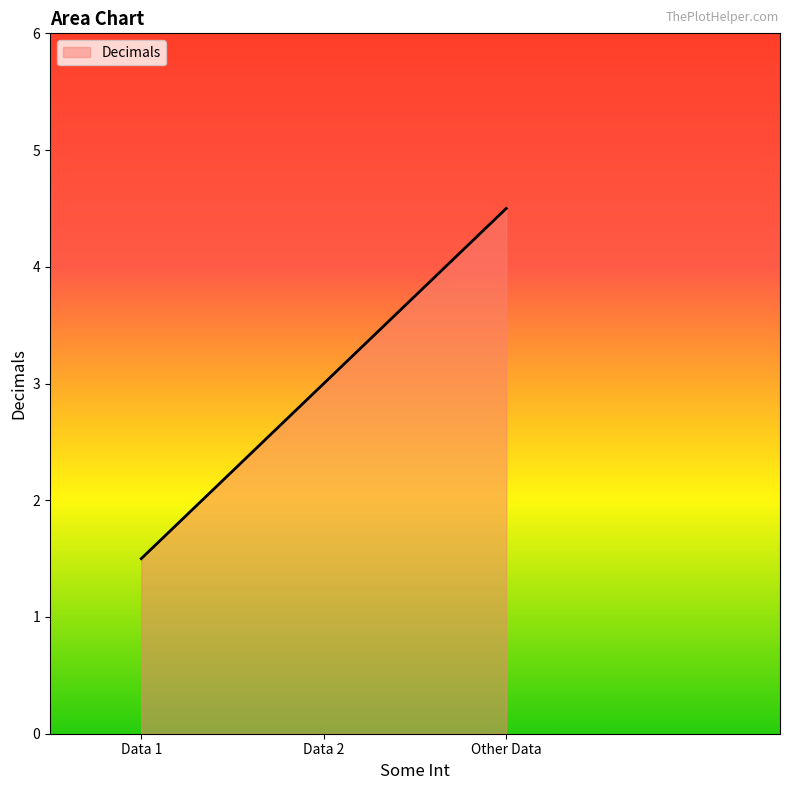

List the labels in order of value, smallest first.

Data 1, Data 2, Other Data